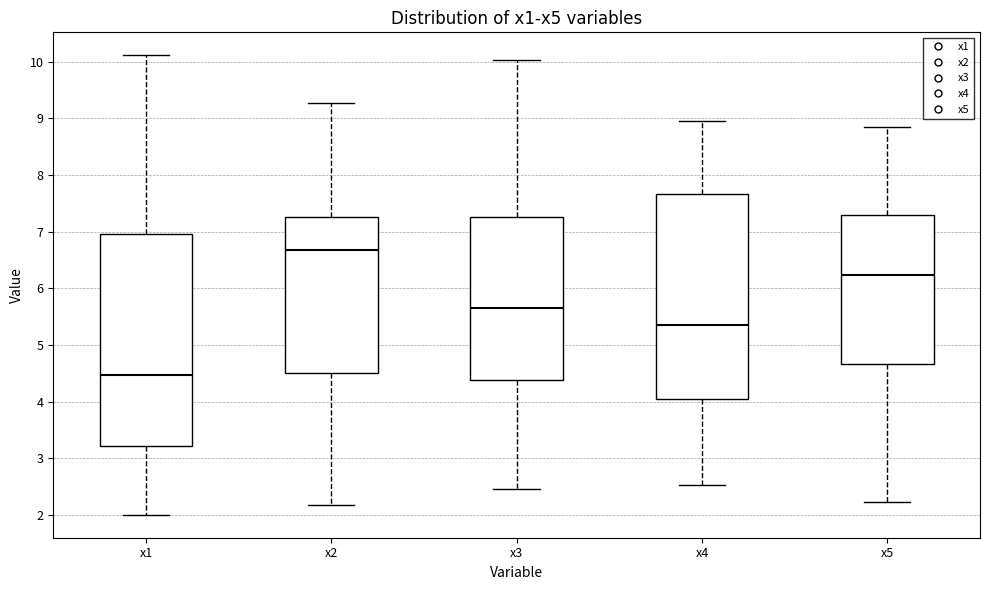

Where is the lower edge of the box for x2 on the y-axis? The values are not printed on the chart, so give them approximately, as read against the axis.

4.5